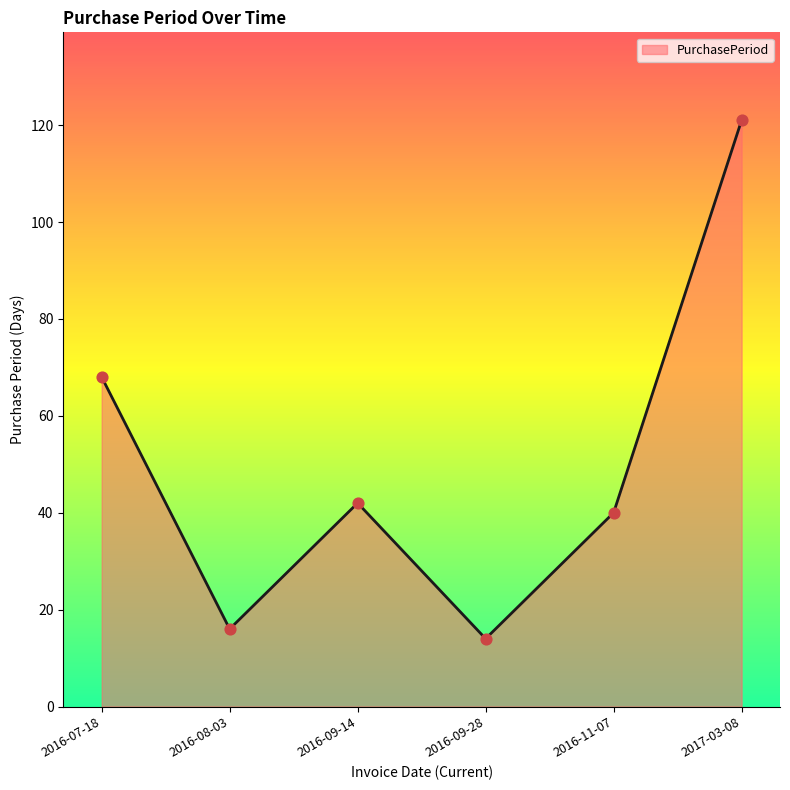

What is the ratio of the value at 2016-07-18 to the value at 2016-09-28?

4.9